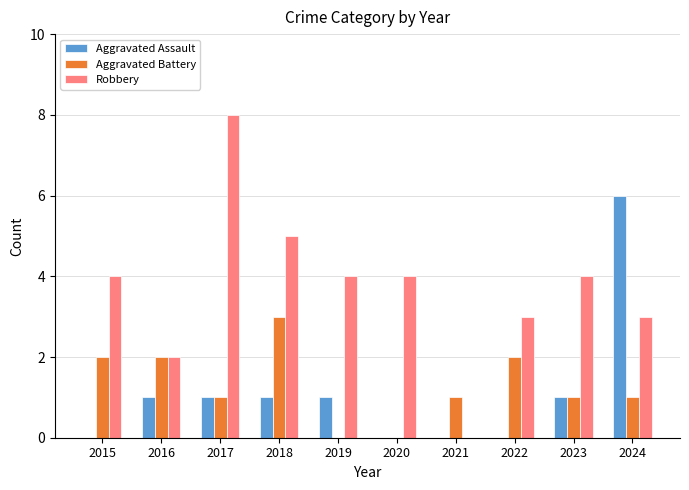

What is the sum of the Aggravated Assault values at 2022 and 2024?

6